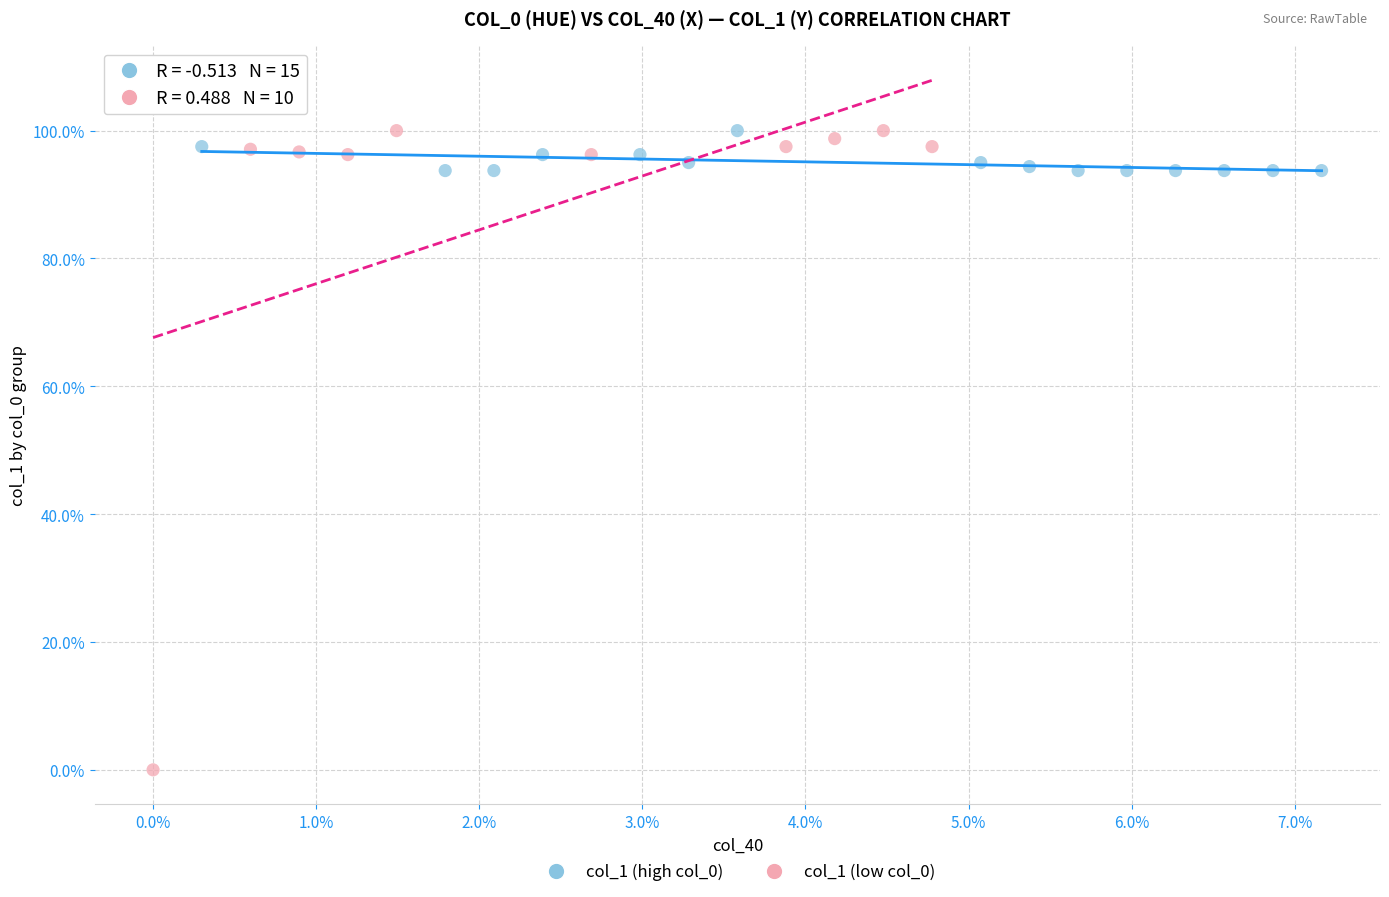

What are all the series names shown in the legend?

col_1 (high col_0), col_1 (low col_0)